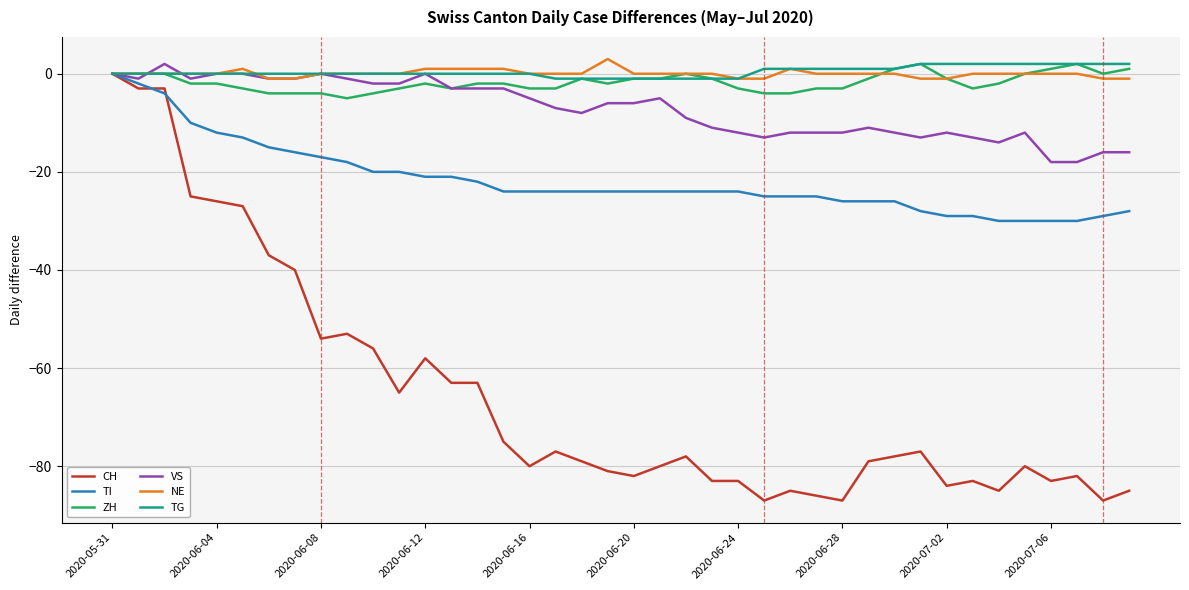

Which series has the widest spread of values?

CH